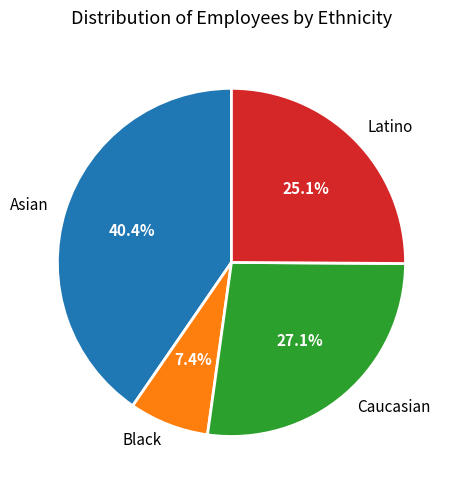

Rank the categories by value from highest to lowest.

Asian, Caucasian, Latino, Black